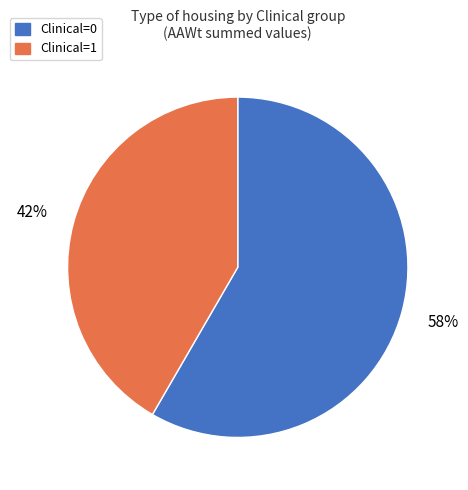

Combined, do Clinical=1 and Clinical=0 account for over 50%?

Yes